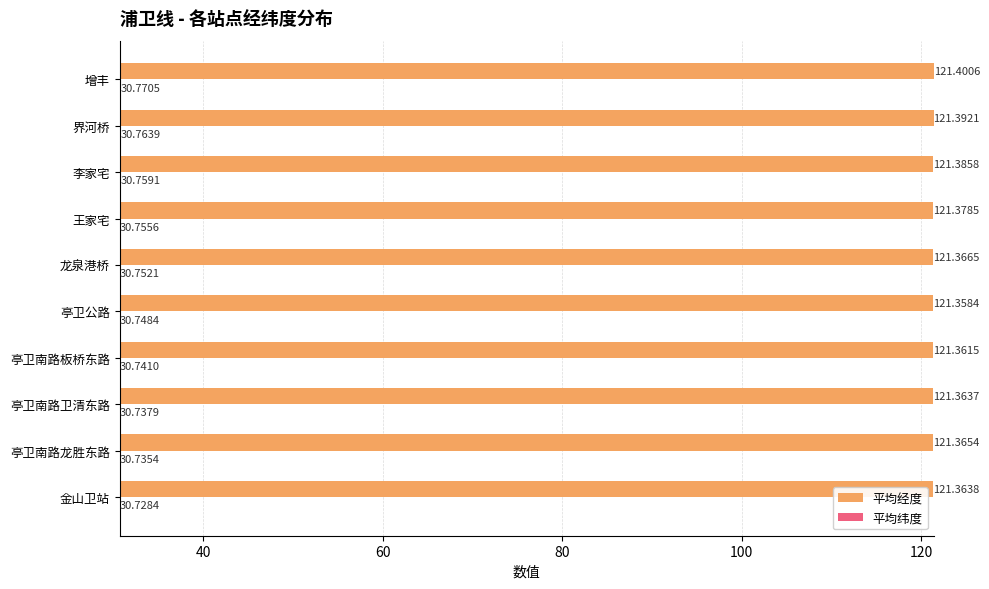

How many data points does each series have?

10